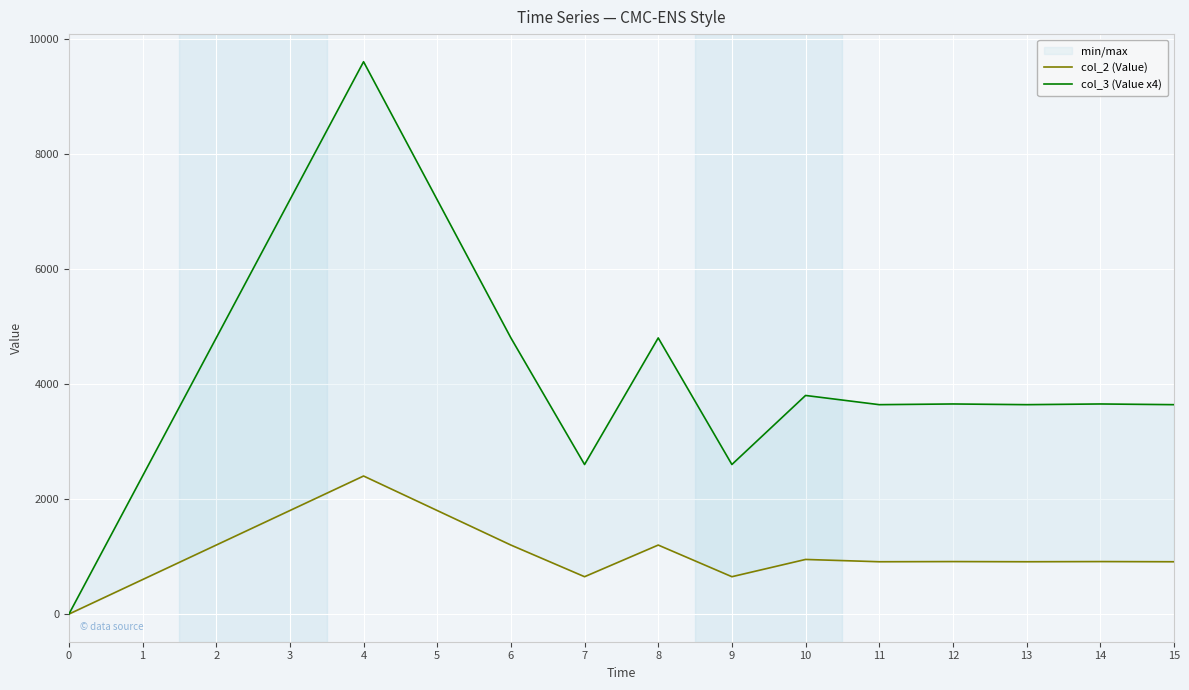

Reading left to right, extract all data points from this chart.

col_2 (Value): 0=0	1=600	2=1200	3=1800	4=2400	5=1800	6=1200	7=650	8=1200	9=650	10=950	11=910	12=913	13=910	14=913	15=910
col_3 (Value x4): 0=0	1=2400	2=4800	3=7200	4=9600	5=7200	6=4800	7=2600	8=4800	9=2600	10=3800	11=3640	12=3652	13=3640	14=3652	15=3640